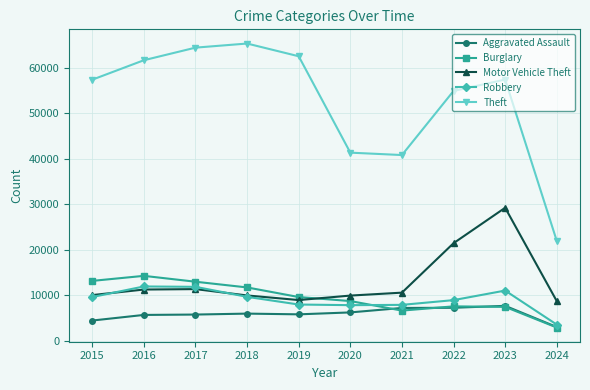

Read the Theft value at 2021, to the nearest 100.

40800